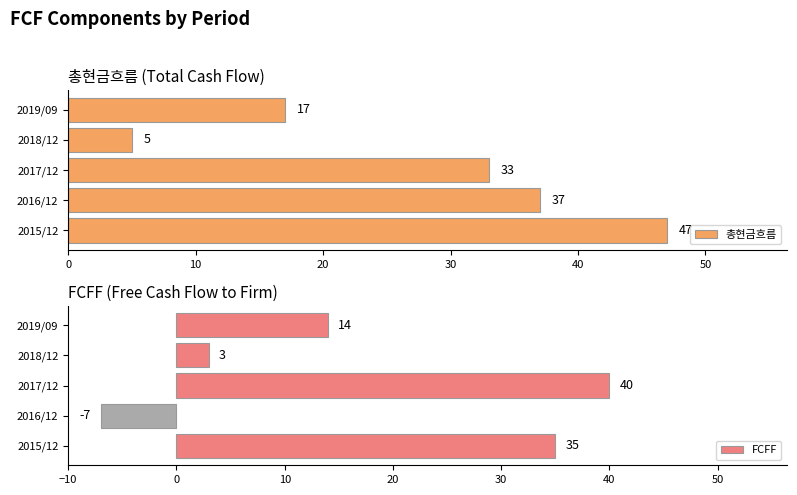

What is the sum of all 총현금흐름 values?

139